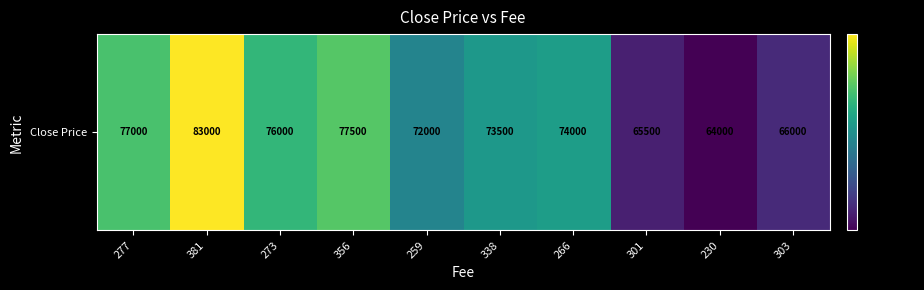

Read the value at 230, to the nearest 10.

64000